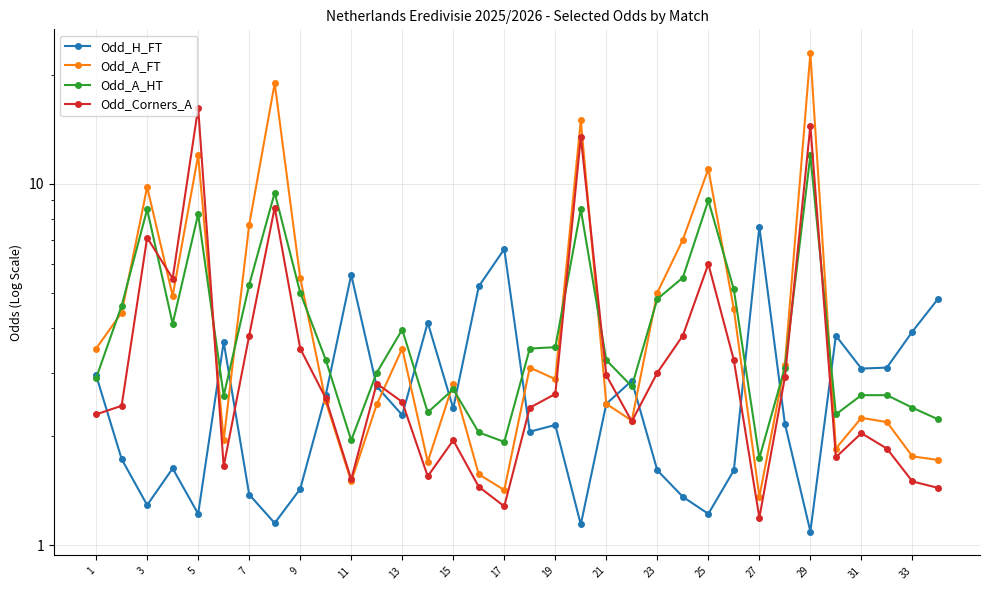

True or false: Odd_H_FT has a value of 5.2 at 11.

False